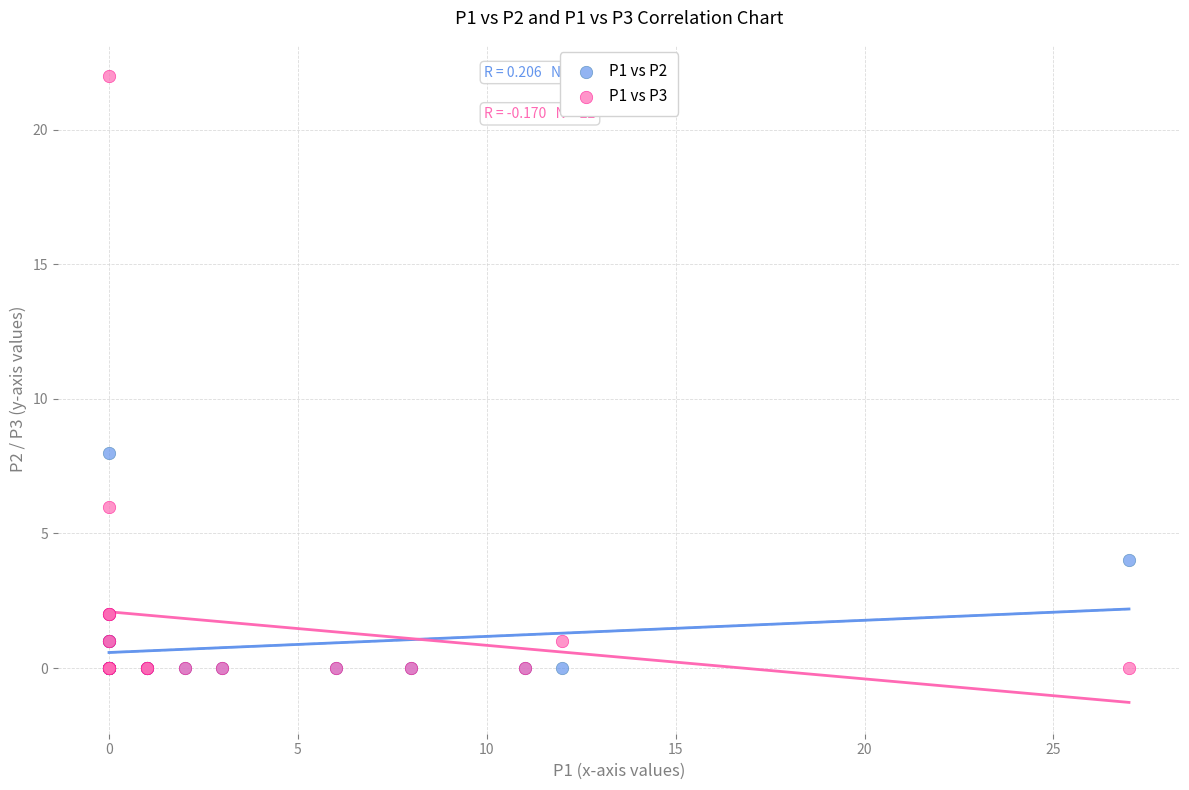

Across all series, what Y value is closest to 11?

8